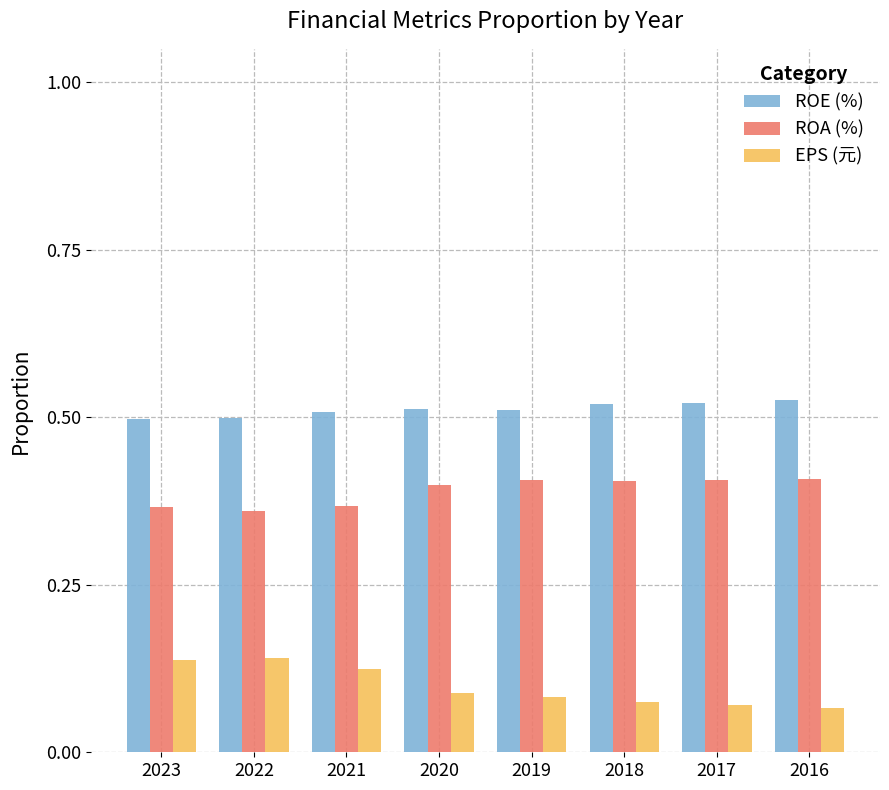

True or false: ROE (%) has a value of 0.3 at 2019.

False